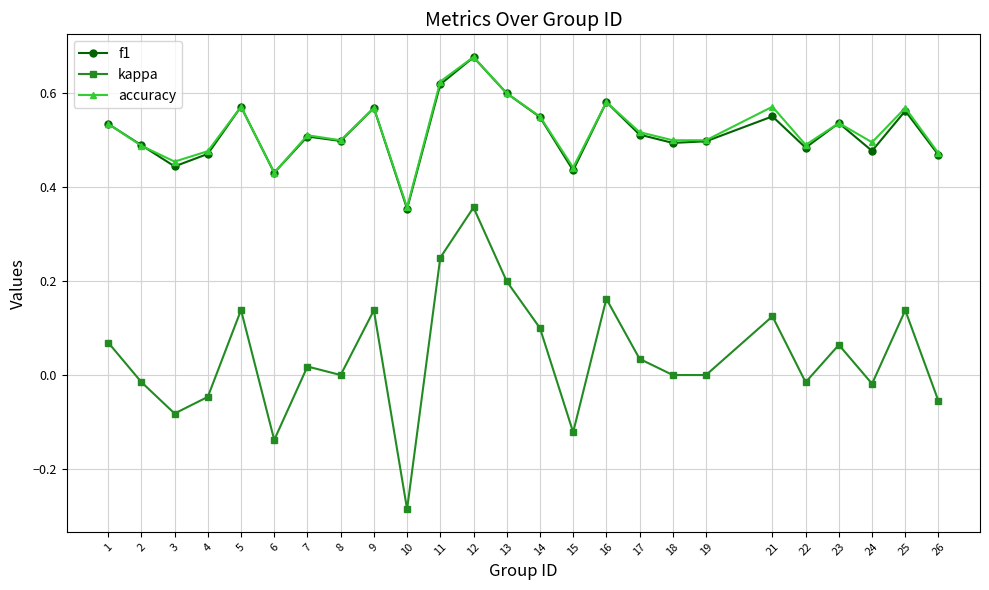

True or false: accuracy has more than 0 interior local peaks.

True